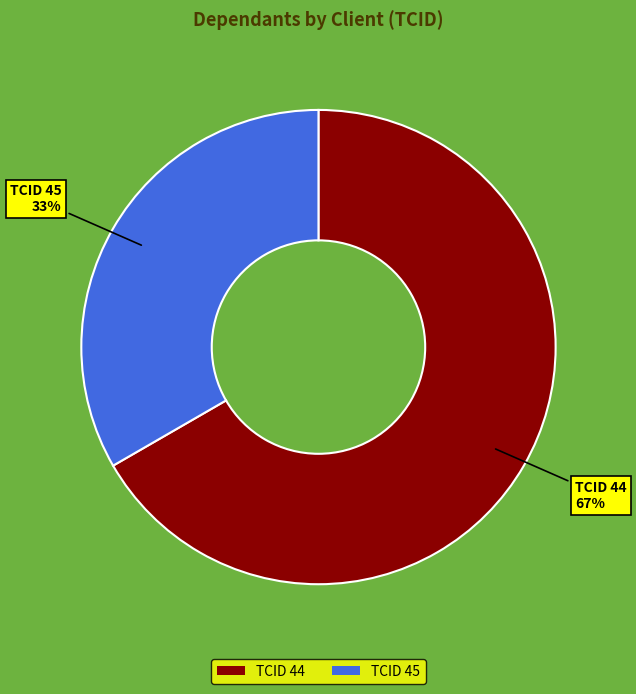

To the nearest percent, what is the combined percentage of TCID 44 and TCID 45?

100%